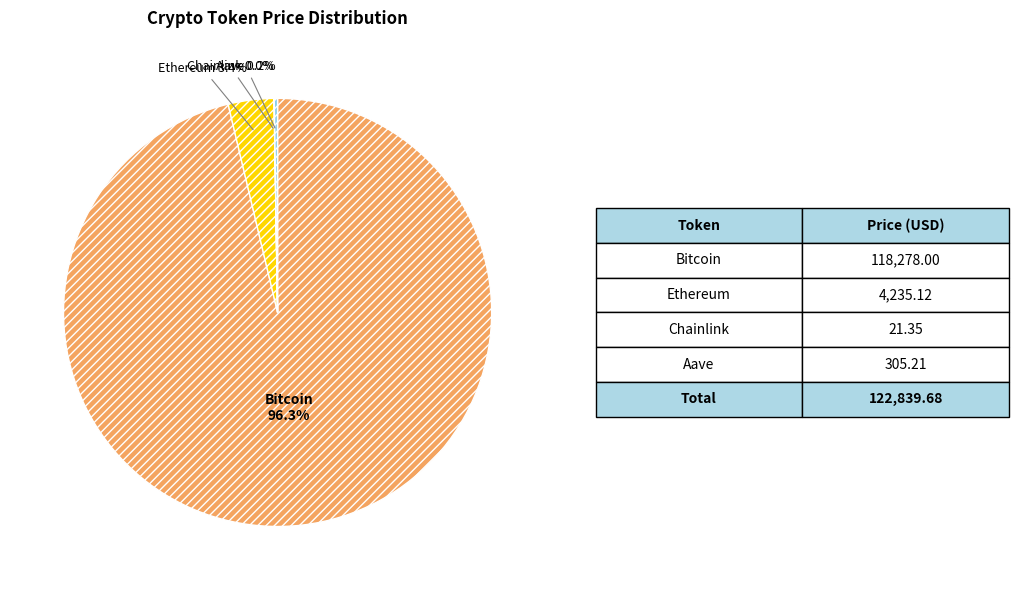

Is there any slice that represents more than half of the pie?

Yes